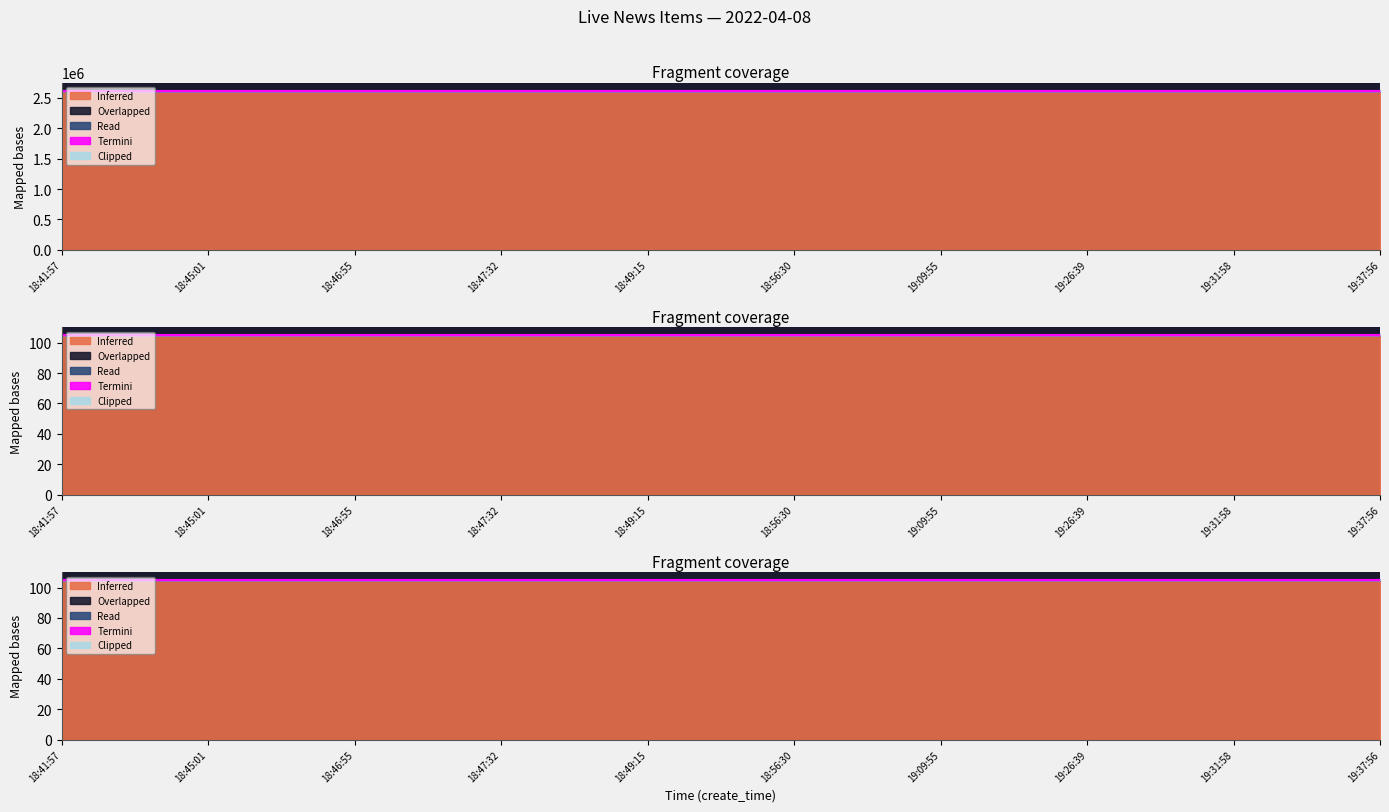

True or false: Inferred and Clipped cross at least once.

False